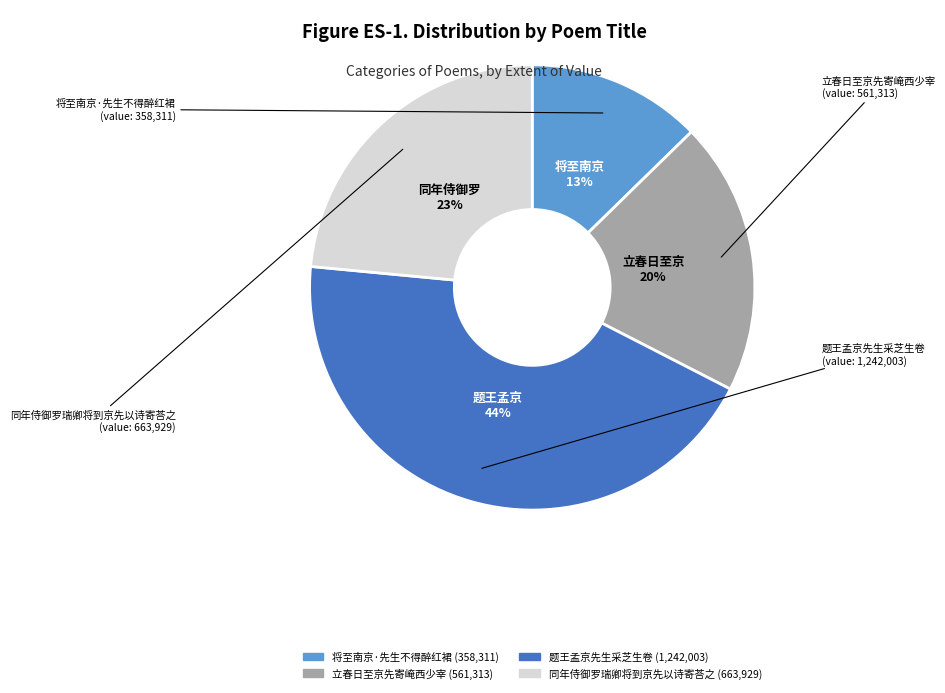

Rank the categories by value from highest to lowest.

题王孟京先生采芝生卷, 同年侍御罗瑞卿将到京先以诗寄荅之, 立春日至京先寄崦西少宰, 将至南京·先生不得醉红裙